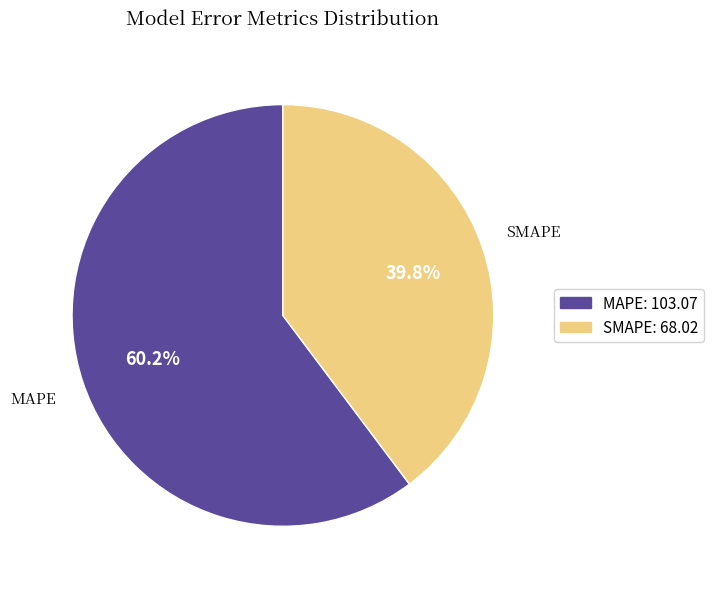

Is it true that MAPE is 71% of the pie?

False